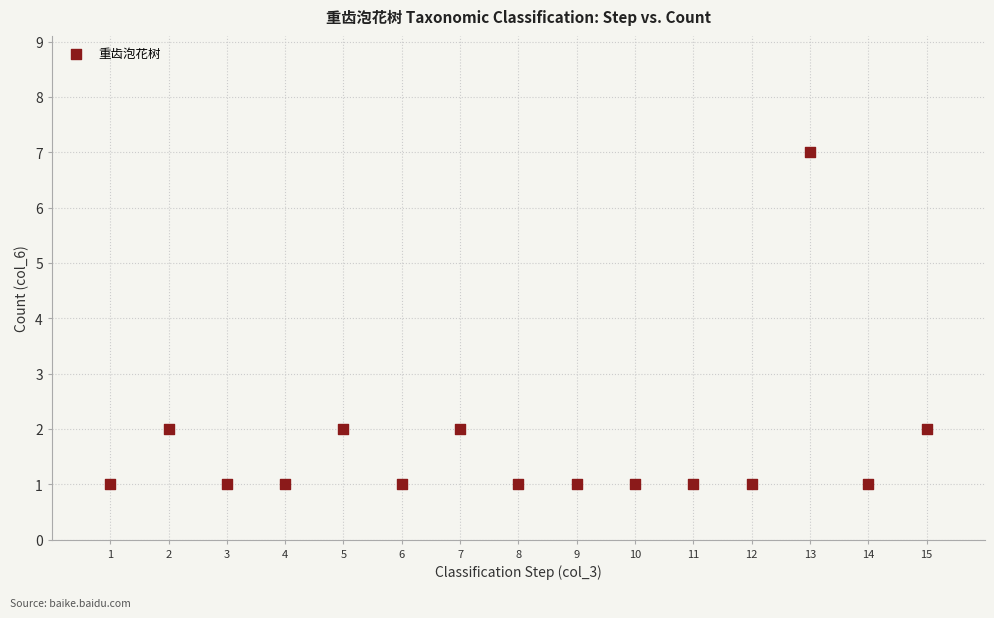

What is the range of Y values (max minus min)?

6